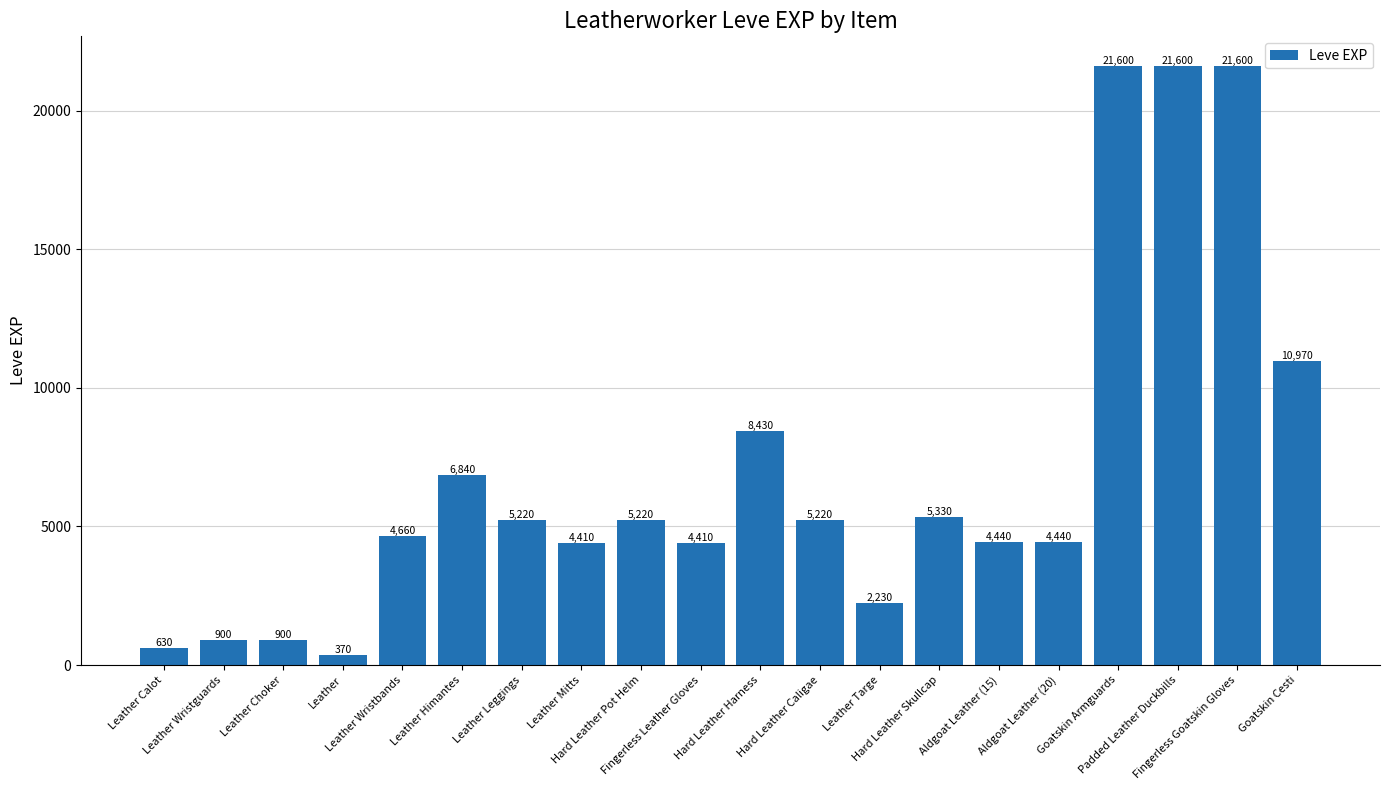

The chart shows a value of 8389 at Hard Leather Pot Helm. True or false?

False